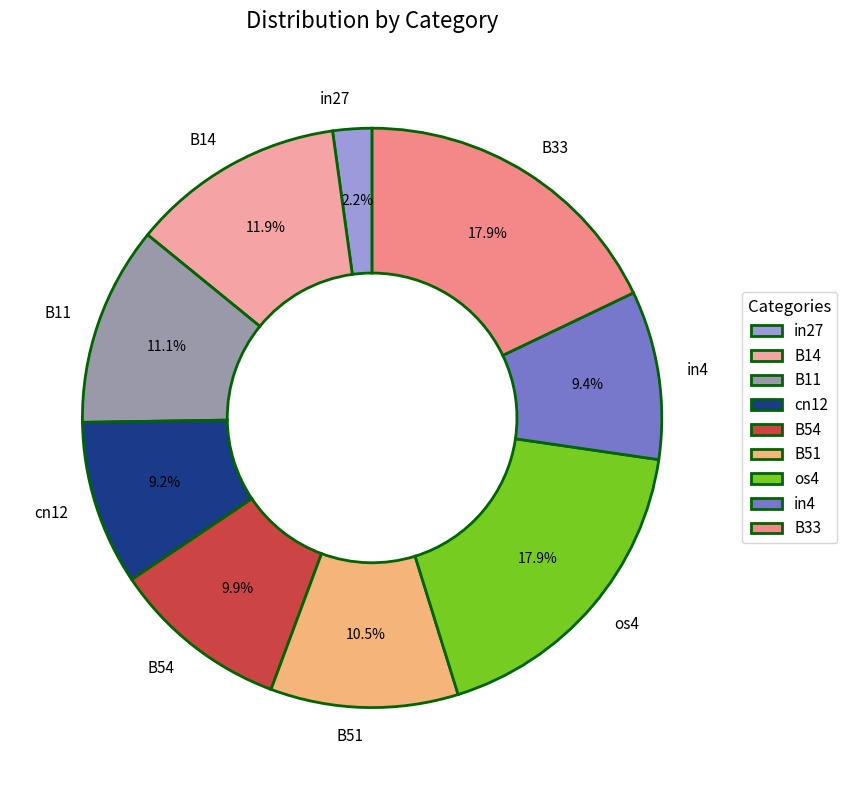

Is B33 the majority of the pie?

No